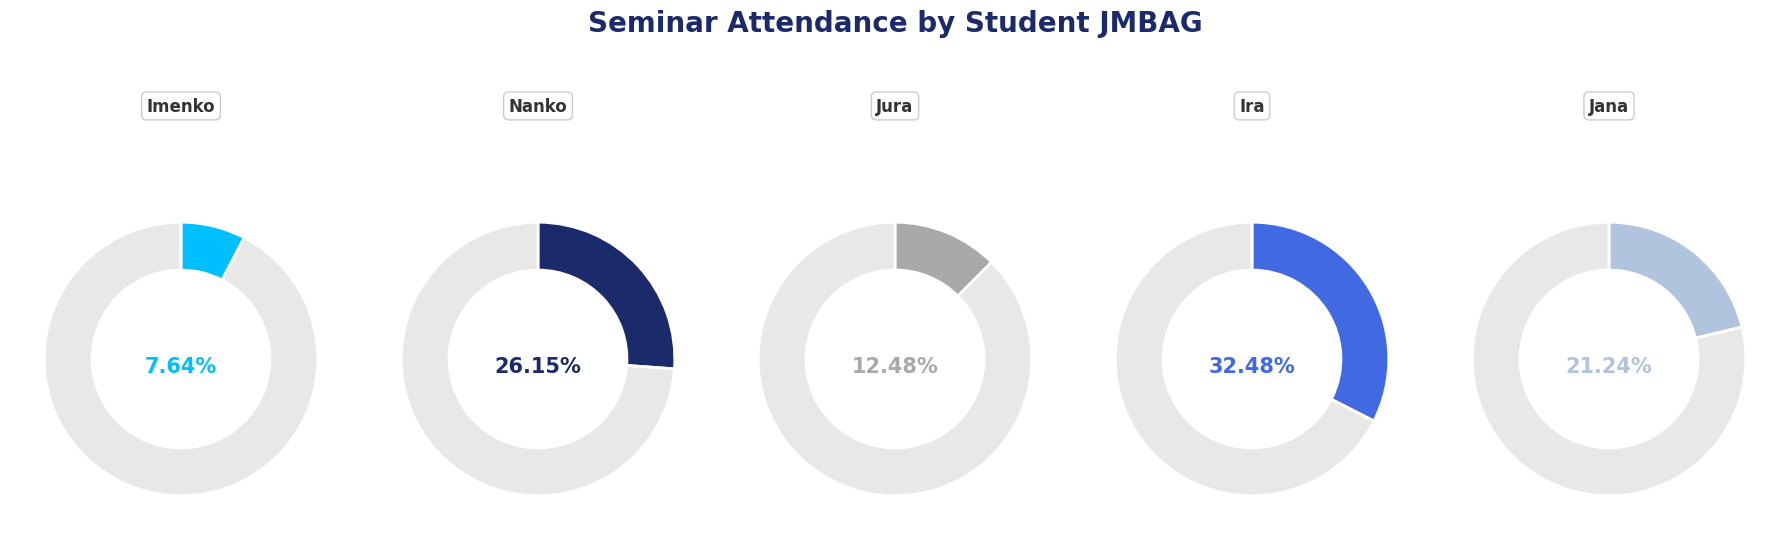

To the nearest percent, what is the average slice percentage?

20%